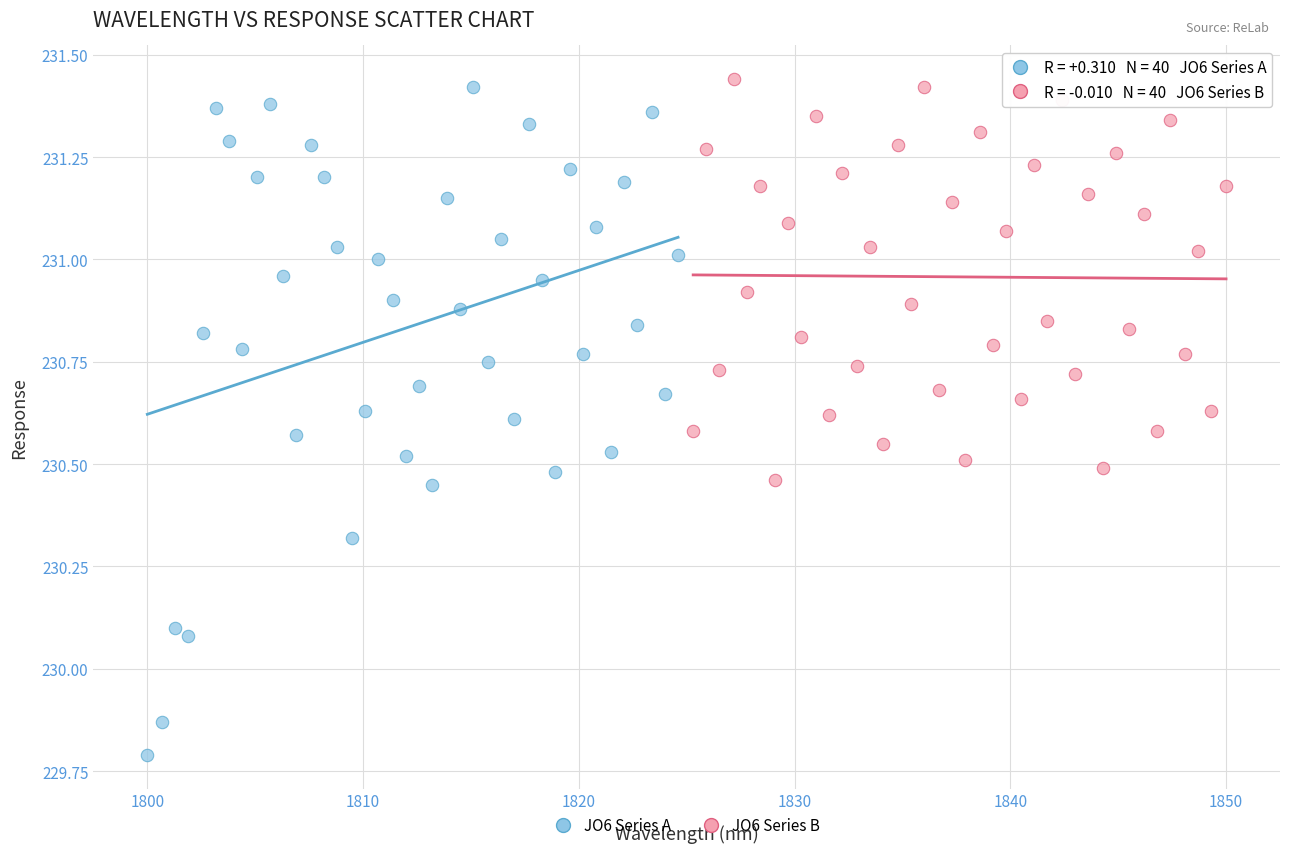

Which series has the widest spread of Y values?

JO6 Series A